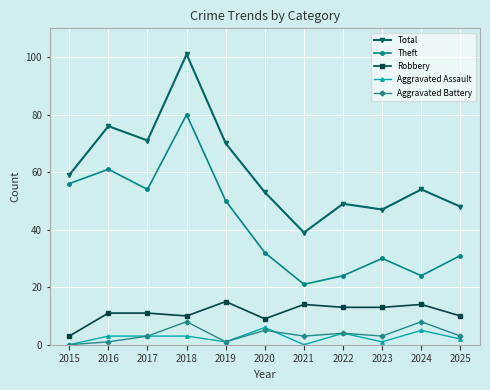

What is the difference between the maximum and minimum values in the Theft series?

59